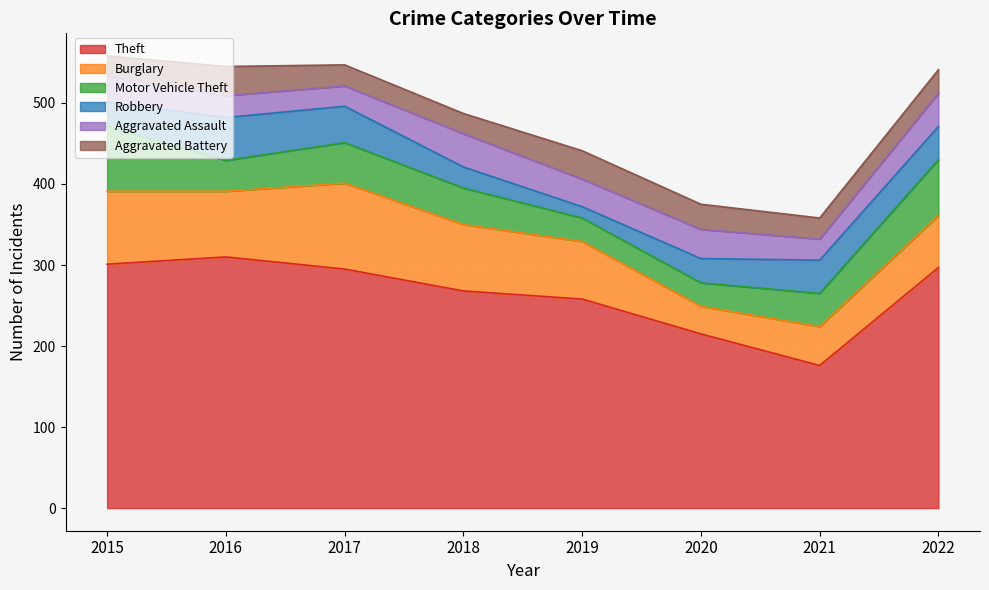

How many lines are shown in the chart?

6